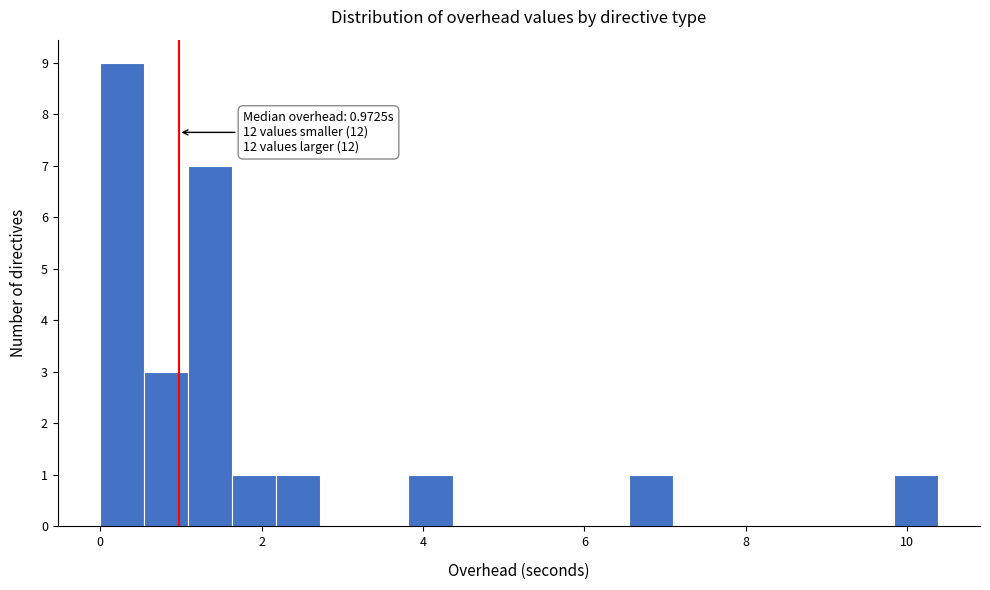

Around what value on the x-axis is the tallest bar? Give the approximate position of its centre, as read against the axis.

0.2